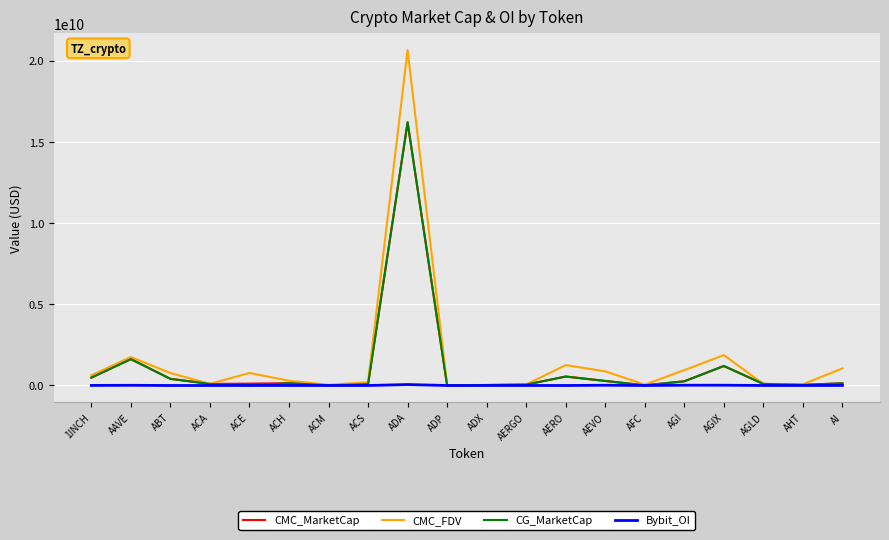

What is the spread (max minus min) of values at ACA?

100781078